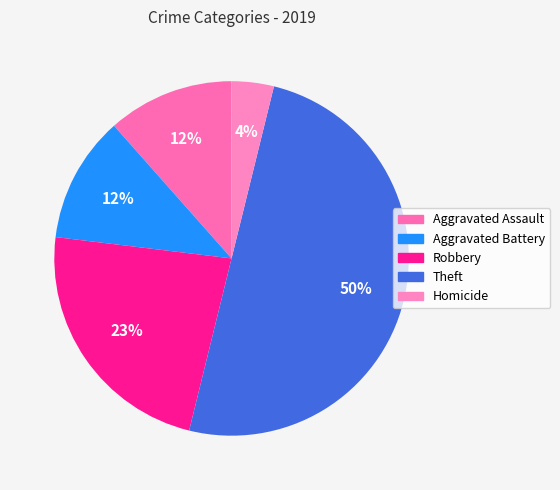

What percentage is NOT represented by Homicide?

96.2%